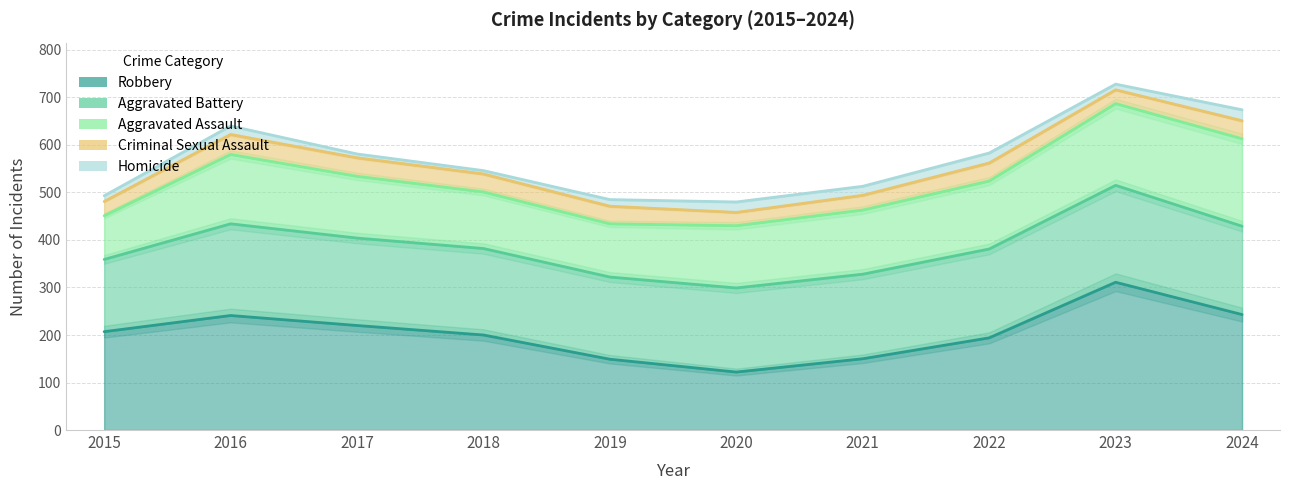

Which series has the largest total across all categories?

Robbery